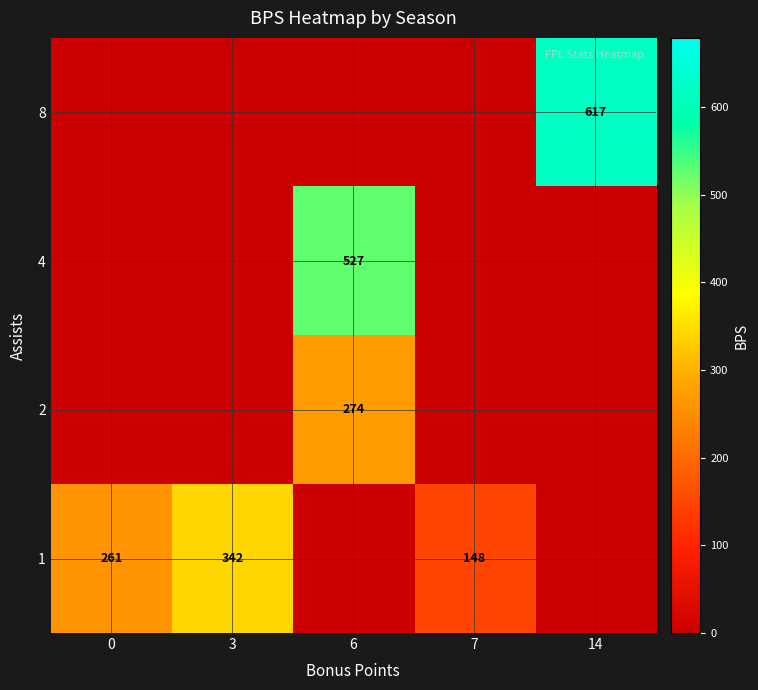

Reading left to right, transcribe all the data shown in this chart.

row_0: 0	0	0	0	617
row_1: 0	0	527	0	0
row_2: 0	0	274	0	0
row_3: 261	342	0	148	0